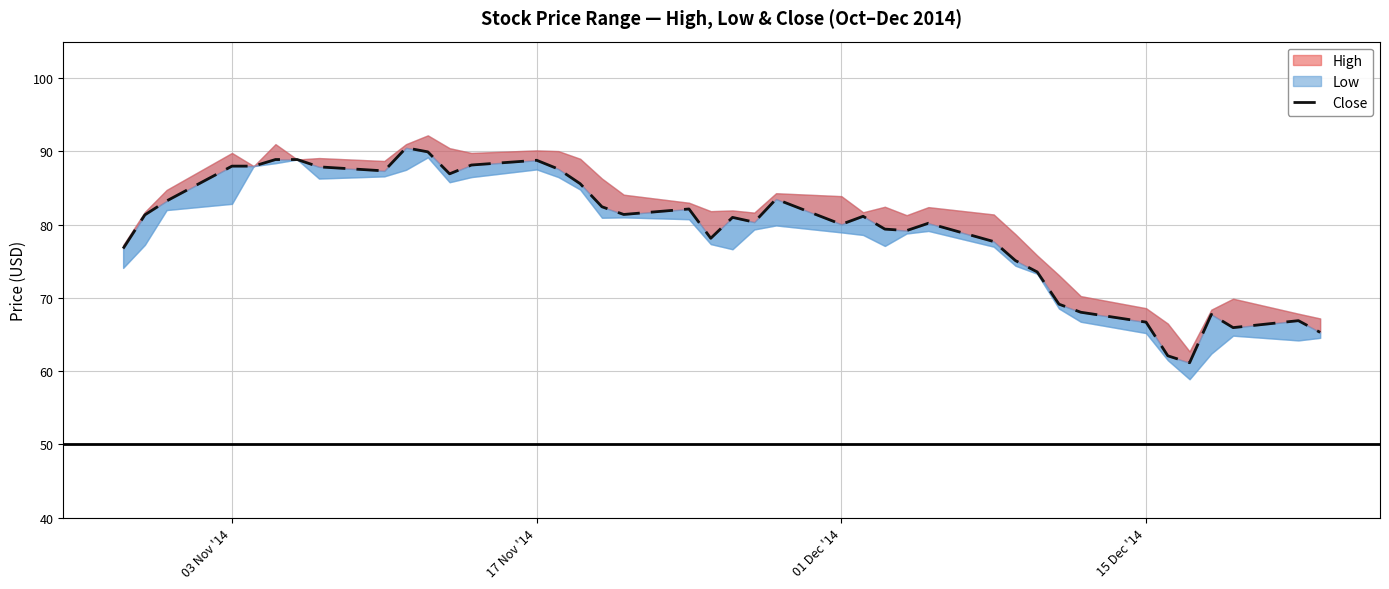

How many distinct data groups are displayed?

1